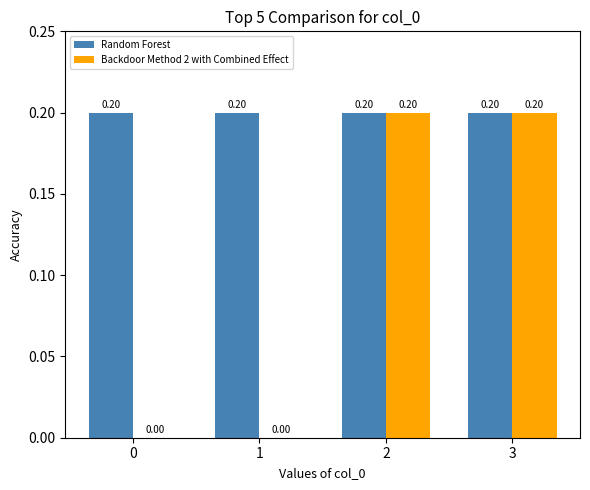

Reading left to right, what are all the values shown in this chart?

Random Forest: 0.2	0.2	0.2	0.2
Backdoor Method 2 with Combined Effect: 0.0	0.0	0.2	0.2